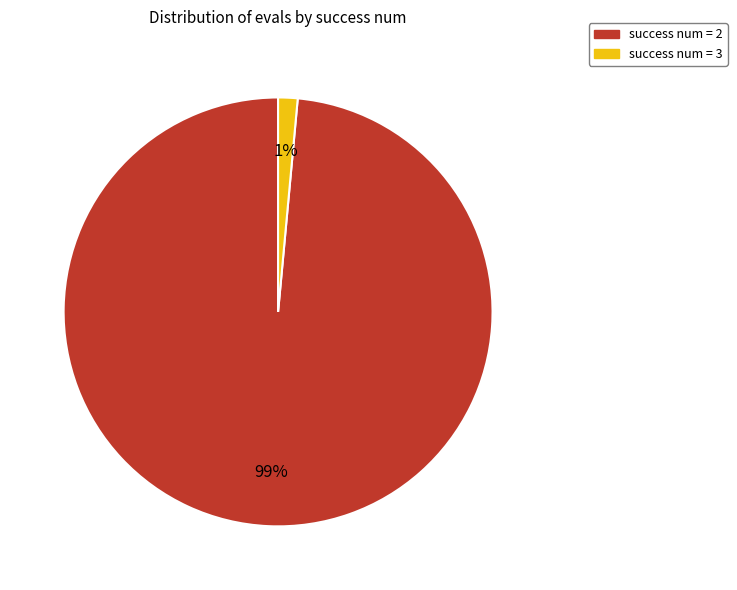

The success num = 3 slice represents 11% of the pie. True or false?

False